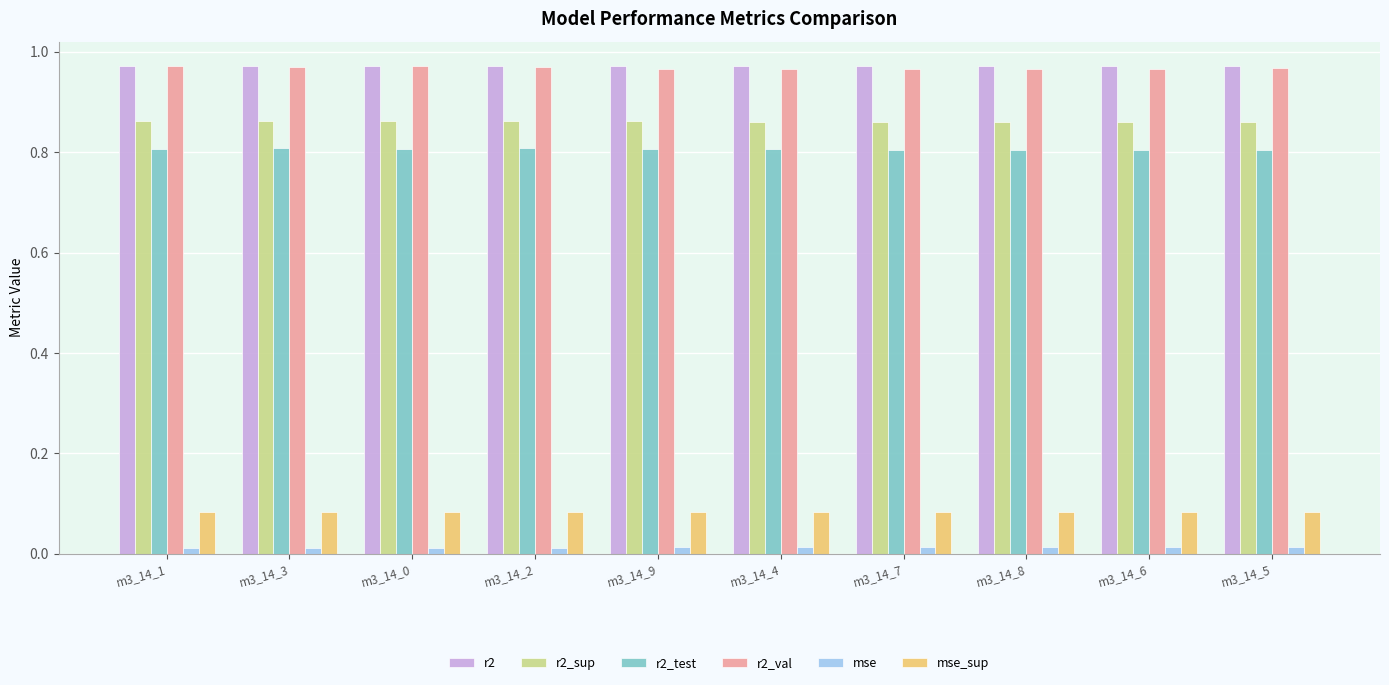

What is the label of the 2nd bar from the left?

m3_14_3